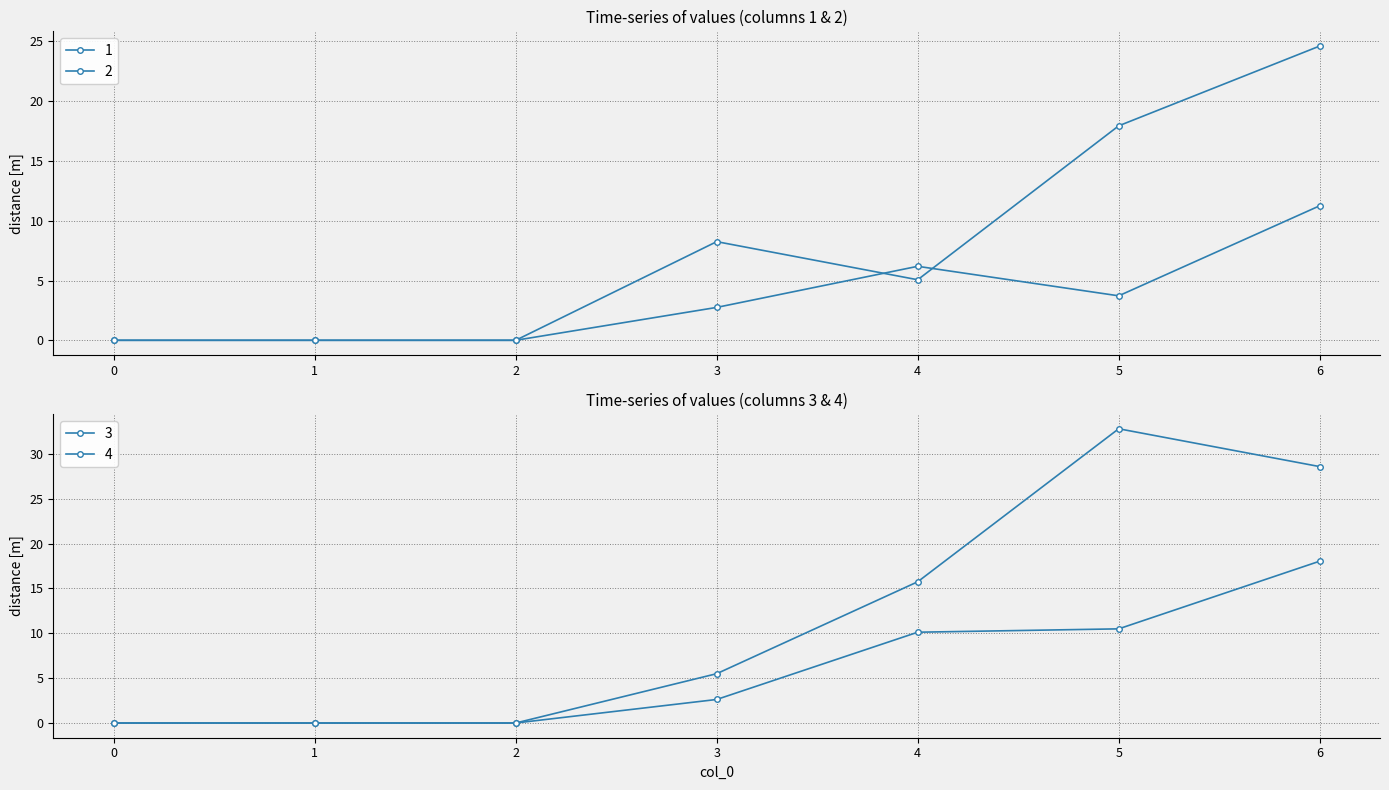

Reading right to left, extract all data points from this chart.

1: 6=24.6	5=17.9	4=5.1	3=8.2	2=0.0	1=0.0	0=0.0
2: 6=11.2	5=3.7	4=6.2	3=2.8	2=0.0	1=0.0	0=0.0
3: 6=18.0	5=10.5	4=10.1	3=2.6	2=0.0	1=0.0	0=0.0
4: 6=28.6	5=32.8	4=15.8	3=5.5	2=0.0	1=0.0	0=0.0